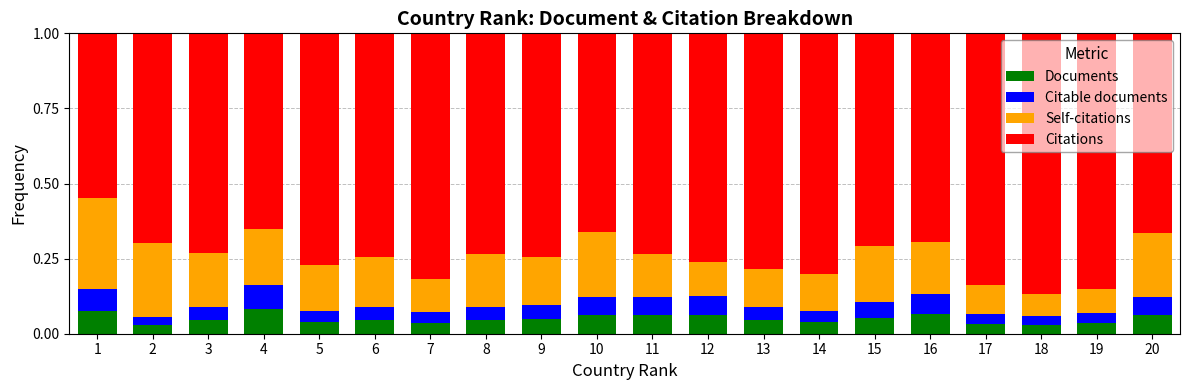

True or false: Documents has a value of 0.0 at 12.

False